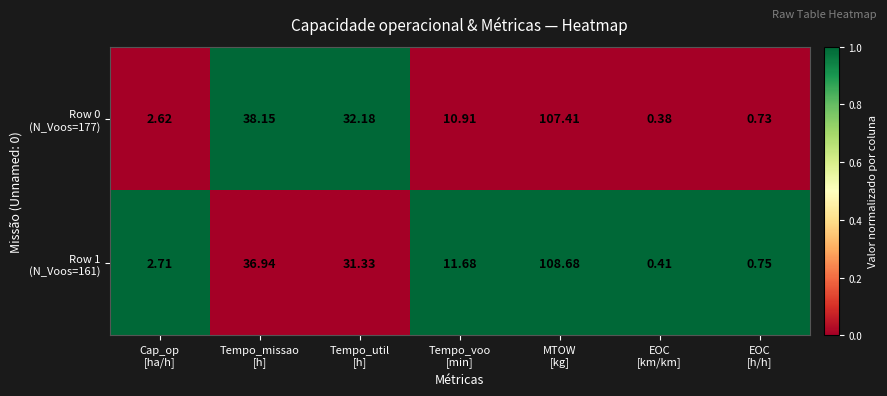

How many categories are shown in the chart?

7